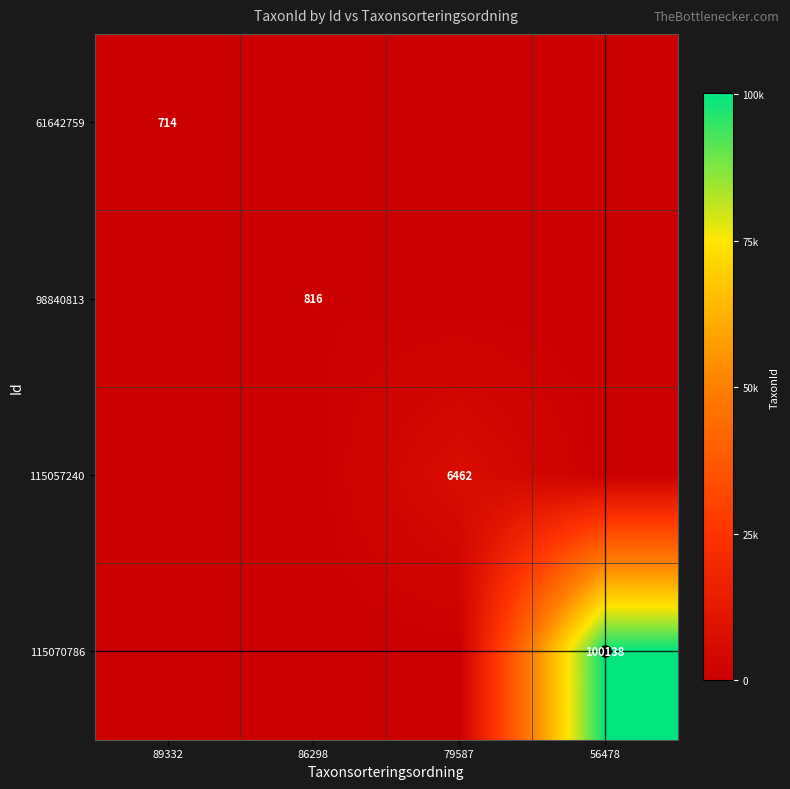

Which series has the largest range (max minus min)?

115070786